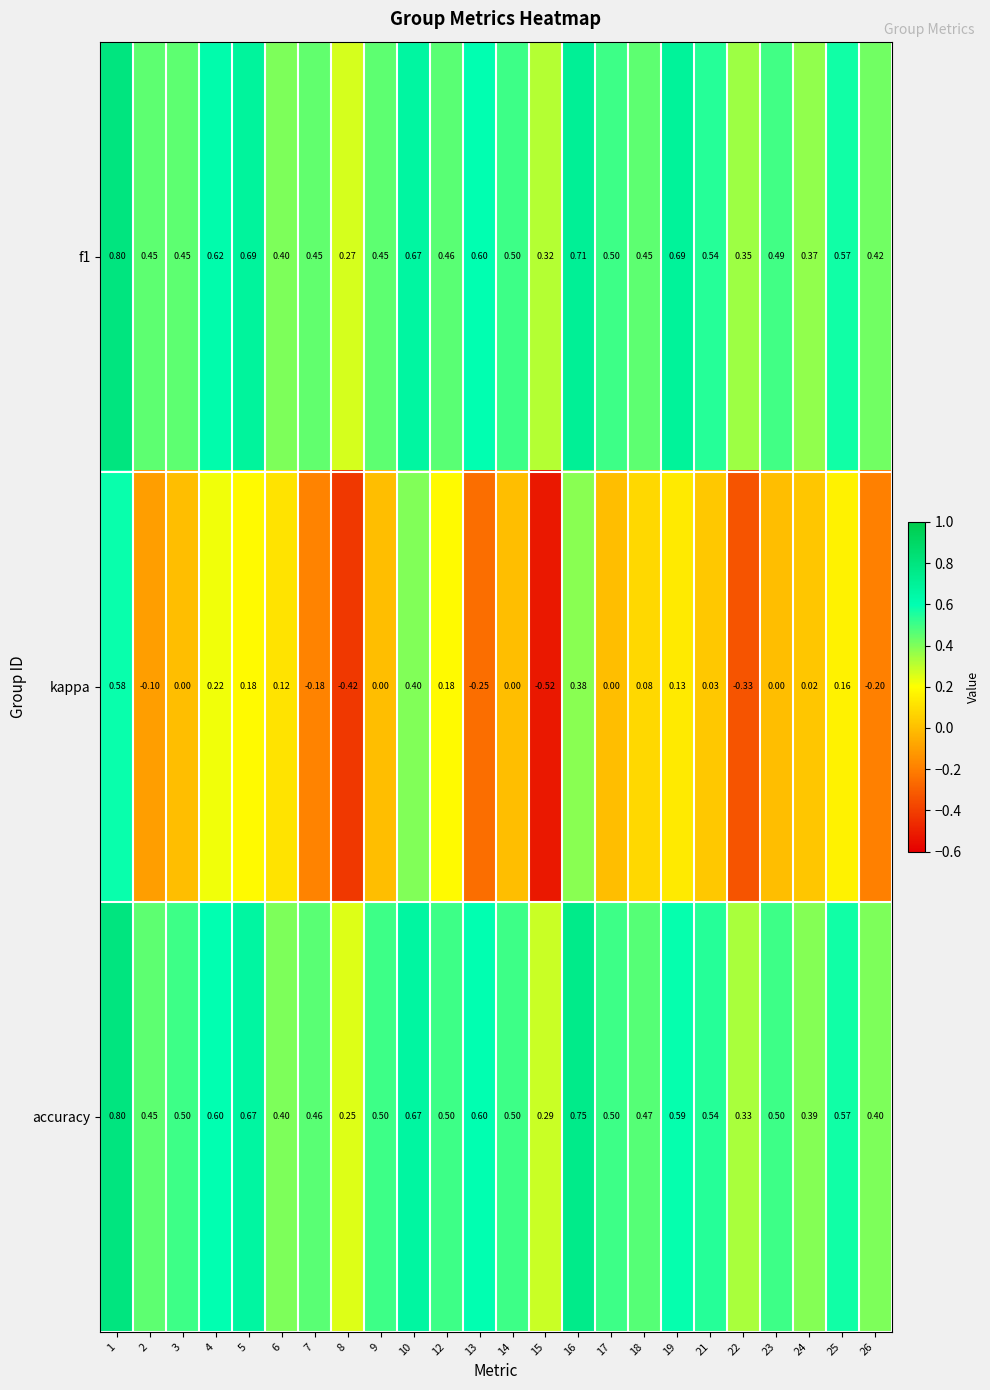

Which series has the widest spread of values?

kappa